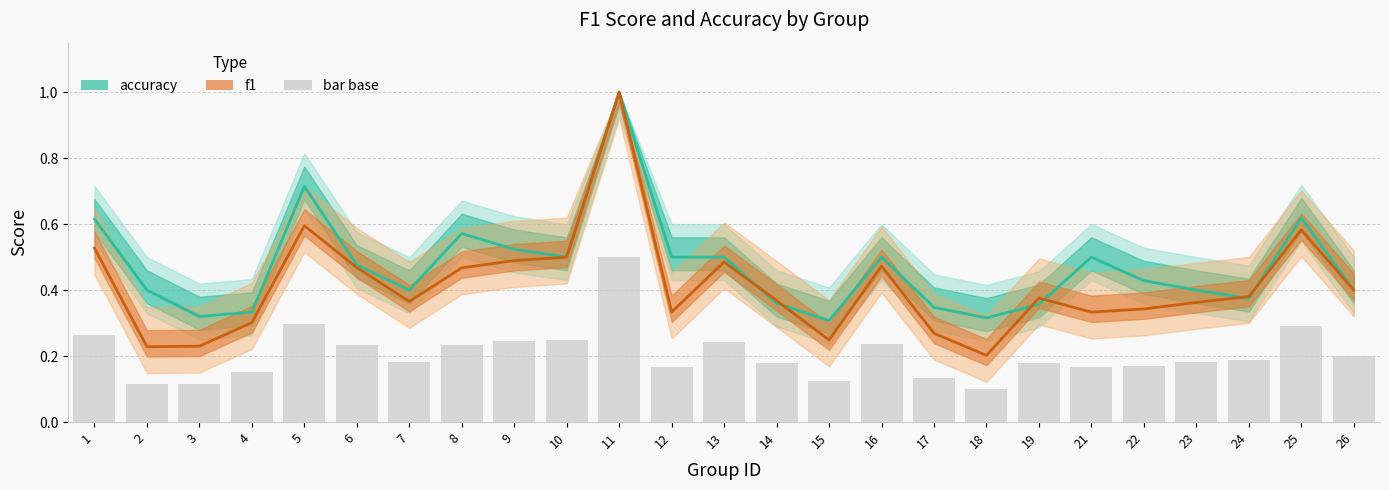

At how many categories does at least one series exceed 0?

25